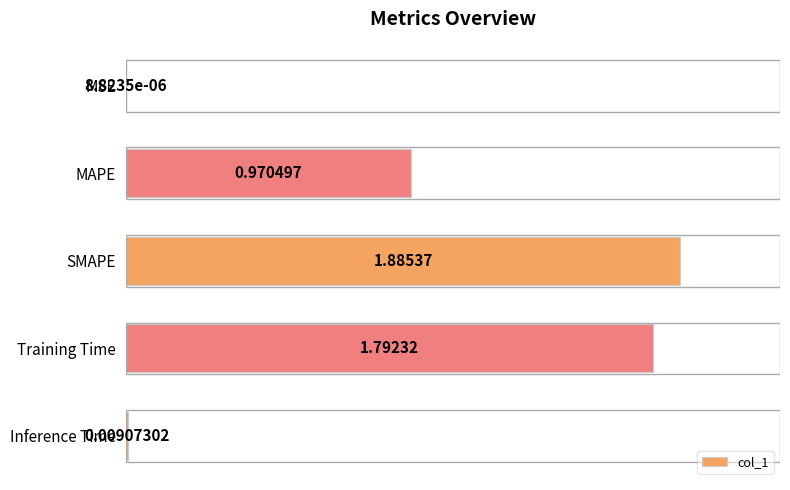

What is the average value?

0.9